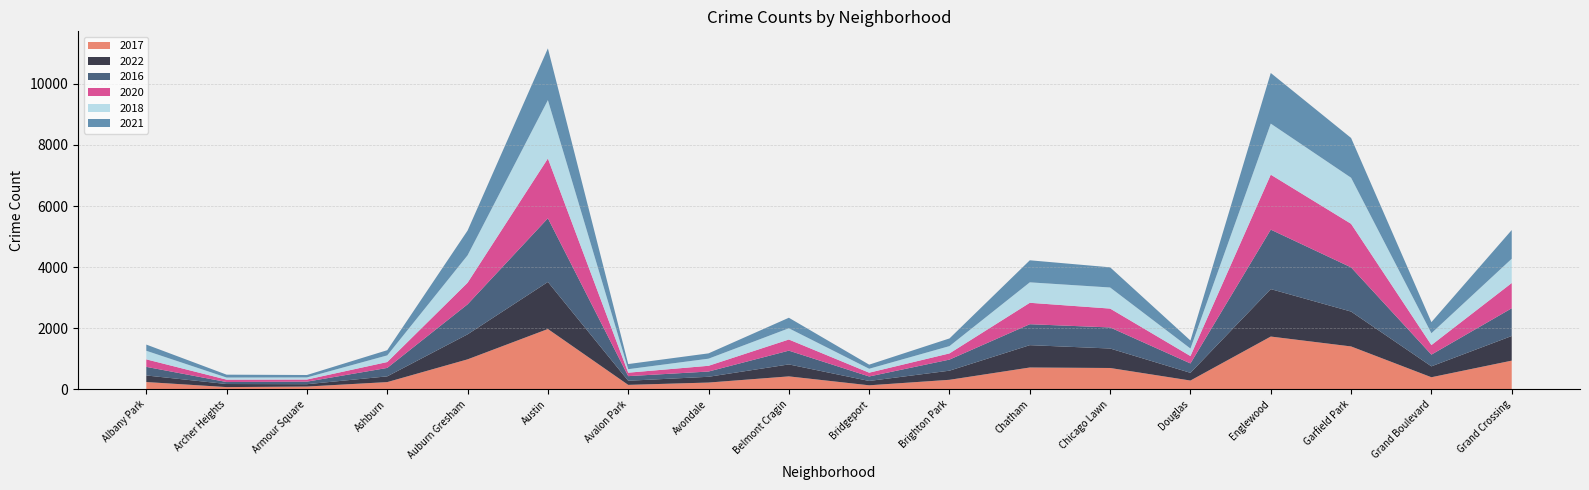

Reading left to right, list all the values displayed in this chart.

2017: Albany Park=235	Archer Heights=69	Armour Square=87	Ashburn=233	Auburn Gresham=978	Austin=1972	Avalon Park=142	Avondale=218	Belmont Cragin=420	Bridgeport=128	Brighton Park=308	Chatham=711	Chicago Lawn=695	Douglas=284	Englewood=1725	Garfield Park=1401	Grand Boulevard=392	Grand Crossing=936
2022: Albany Park=215	Archer Heights=101	Armour Square=77	Ashburn=188	Auburn Gresham=819	Austin=1541	Avalon Park=135	Avondale=189	Belmont Cragin=392	Bridgeport=142	Brighton Park=299	Chatham=732	Chicago Lawn=638	Douglas=252	Englewood=1554	Garfield Park=1142	Grand Boulevard=357	Grand Crossing=807
2016: Albany Park=282	Archer Heights=65	Armour Square=83	Ashburn=276	Auburn Gresham=983	Austin=2086	Avalon Park=151	Avondale=172	Belmont Cragin=451	Bridgeport=147	Brighton Park=363	Chatham=686	Chicago Lawn=690	Douglas=308	Englewood=1948	Garfield Park=1448	Grand Boulevard=384	Grand Crossing=908
2020: Albany Park=246	Archer Heights=78	Armour Square=70	Ashburn=193	Auburn Gresham=708	Austin=1959	Avalon Park=113	Avondale=188	Belmont Cragin=365	Bridgeport=124	Brighton Park=203	Chatham=702	Chicago Lawn=618	Douglas=242	Englewood=1801	Garfield Park=1427	Grand Boulevard=313	Grand Crossing=828
2018: Albany Park=281	Archer Heights=69	Armour Square=69	Ashburn=218	Auburn Gresham=898	Austin=1912	Avalon Park=115	Avondale=233	Belmont Cragin=368	Bridgeport=129	Brighton Park=239	Chatham=670	Chicago Lawn=691	Douglas=246	Englewood=1672	Garfield Park=1509	Grand Boulevard=388	Grand Crossing=794
2021: Albany Park=203	Archer Heights=94	Armour Square=79	Ashburn=170	Auburn Gresham=811	Austin=1695	Avalon Park=168	Avondale=174	Belmont Cragin=345	Bridgeport=134	Brighton Park=251	Chatham=722	Chicago Lawn=661	Douglas=262	Englewood=1659	Garfield Park=1303	Grand Boulevard=363	Grand Crossing=941